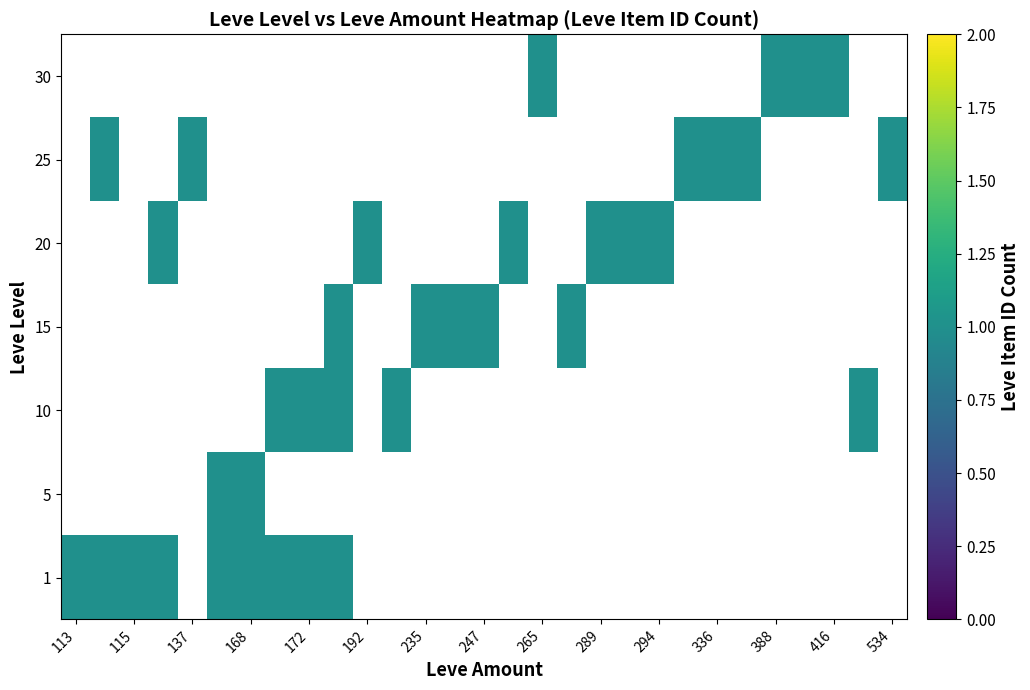

The value of 20 at 172 is 0. True or false?

True